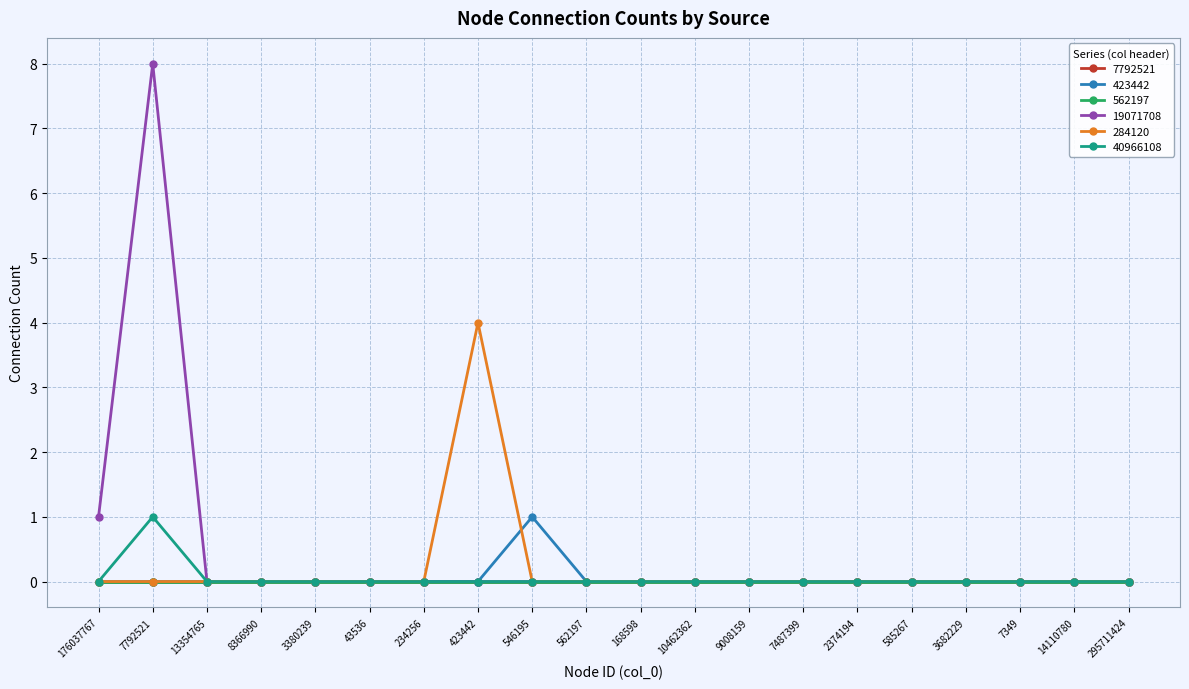

Reading right to left, extract all data points from this chart.

423442: 0	0	0	0	0	0	0	0	0	0	0	1	0	0	0	0	0	0	0	0
19071708: 0	0	0	0	0	0	0	0	0	0	0	0	0	0	0	0	0	0	8	1
284120: 0	0	0	0	0	0	0	0	0	0	0	0	4	0	0	0	0	0	0	0
40966108: 0	0	0	0	0	0	0	0	0	0	0	0	0	0	0	0	0	0	1	0